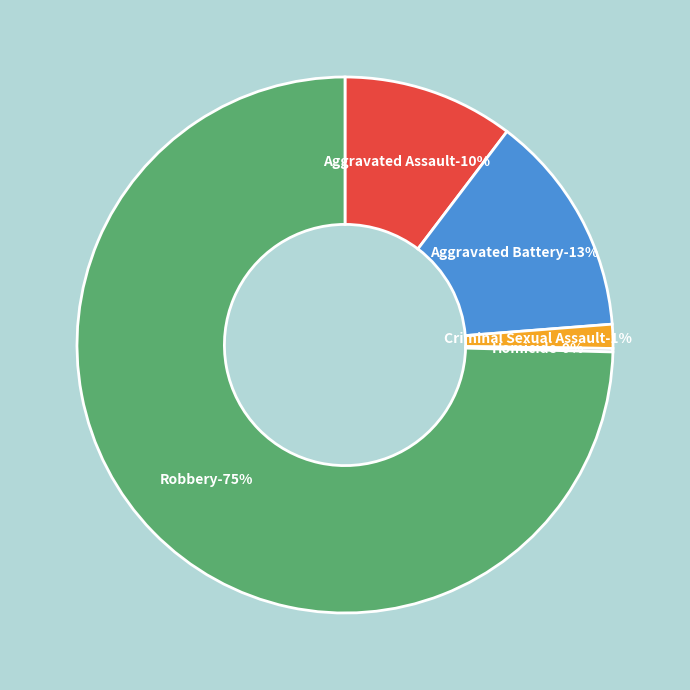

Which category accounts for the majority?

Robbery